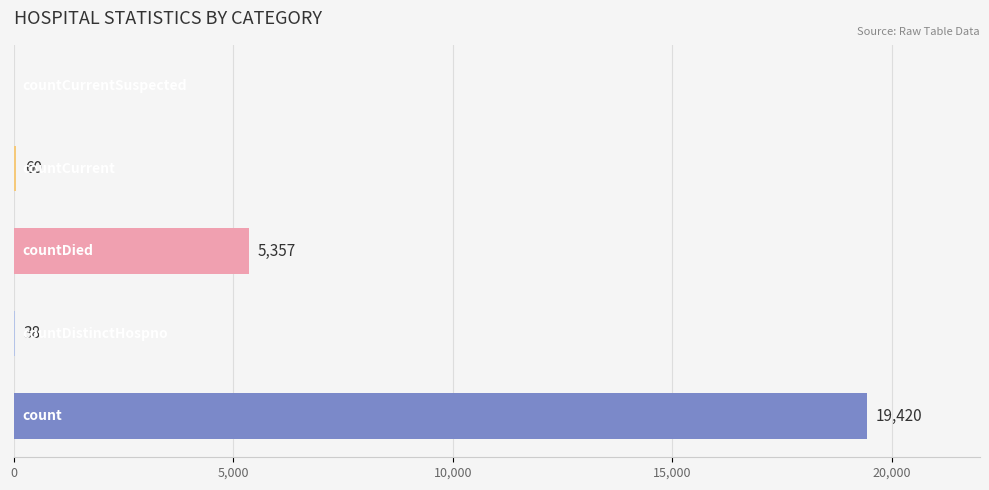

What is the sum of all values?

24875